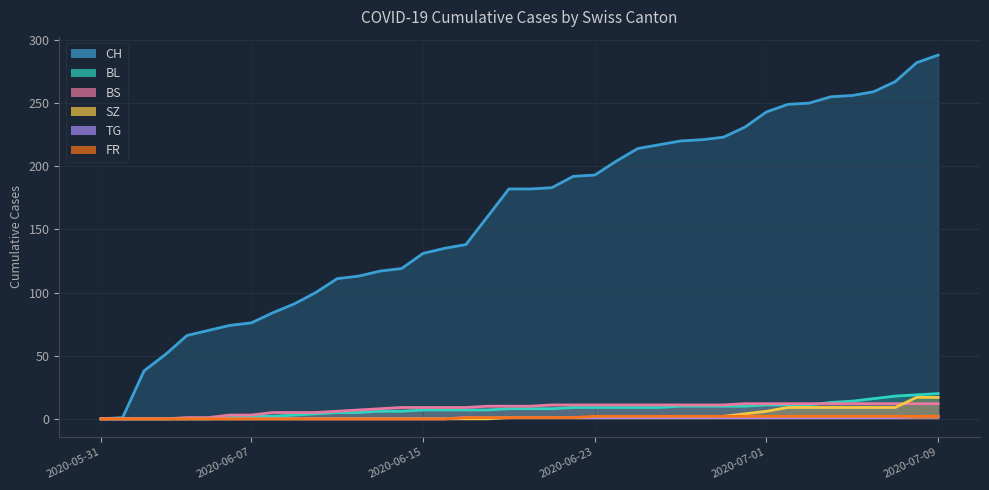

True or false: FR and BL cross at least once.

False